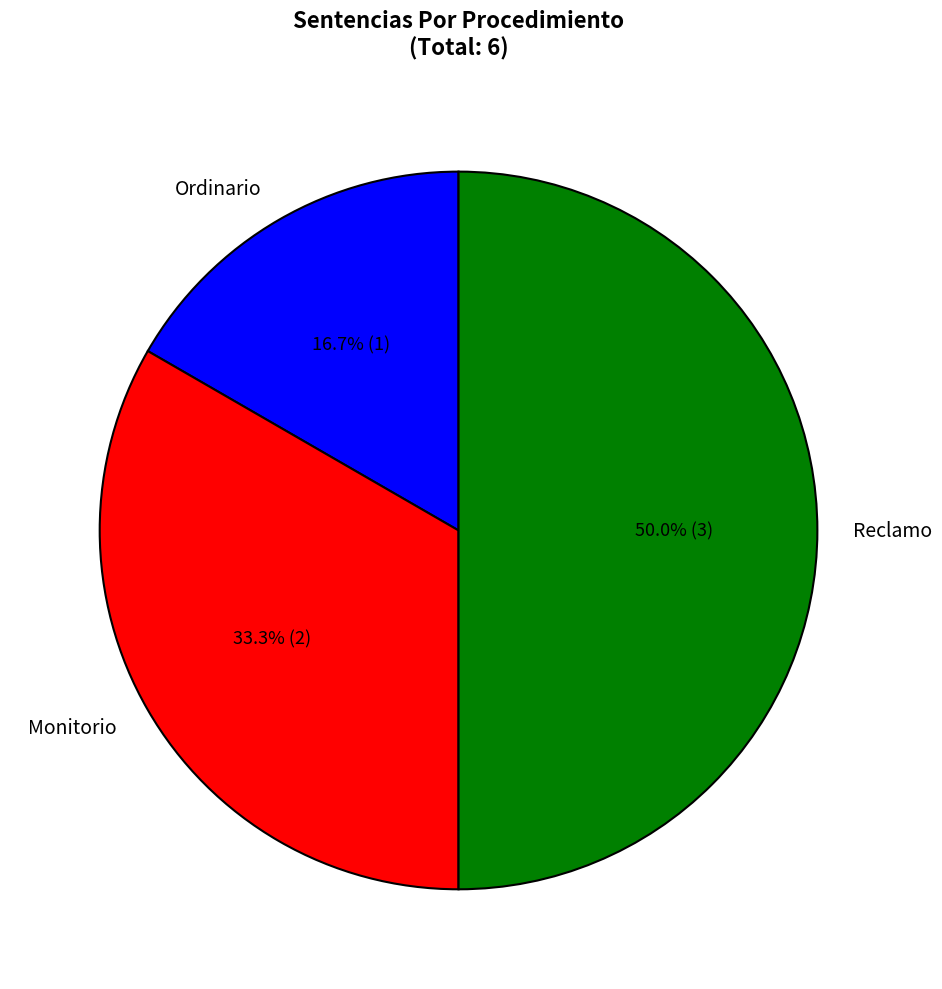

True or false: Ordinario accounts for 5% of the total.

False